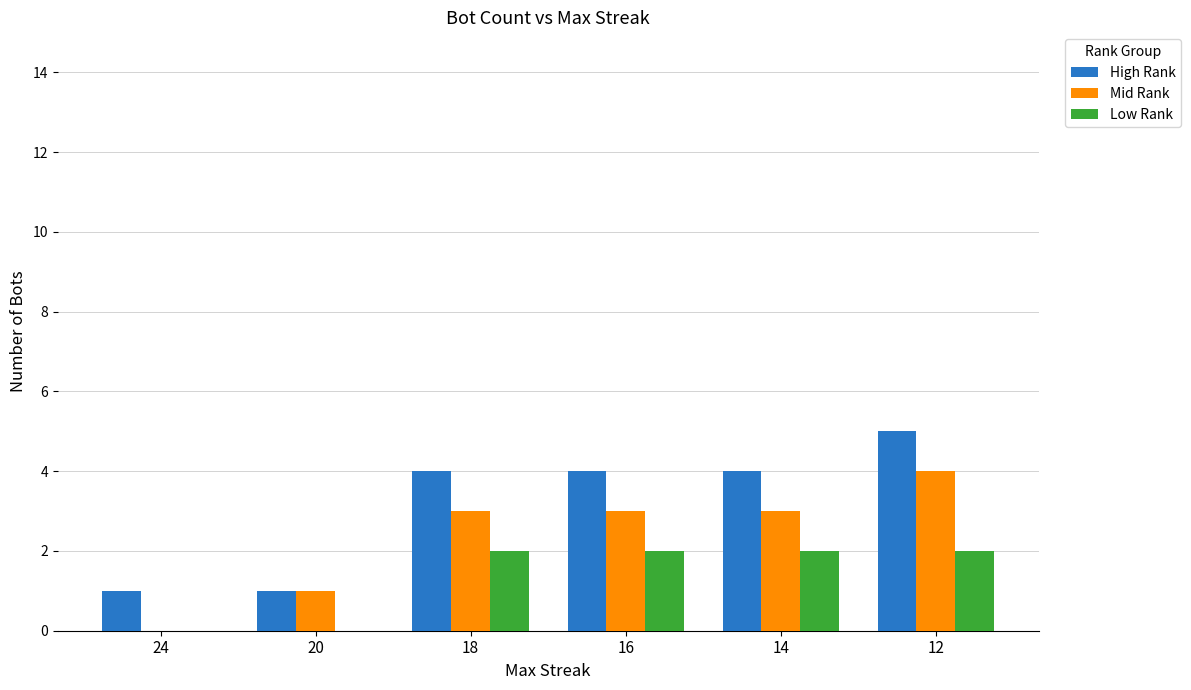

Is the value of High Rank at 24 greater than the value of Mid Rank at 12?

No